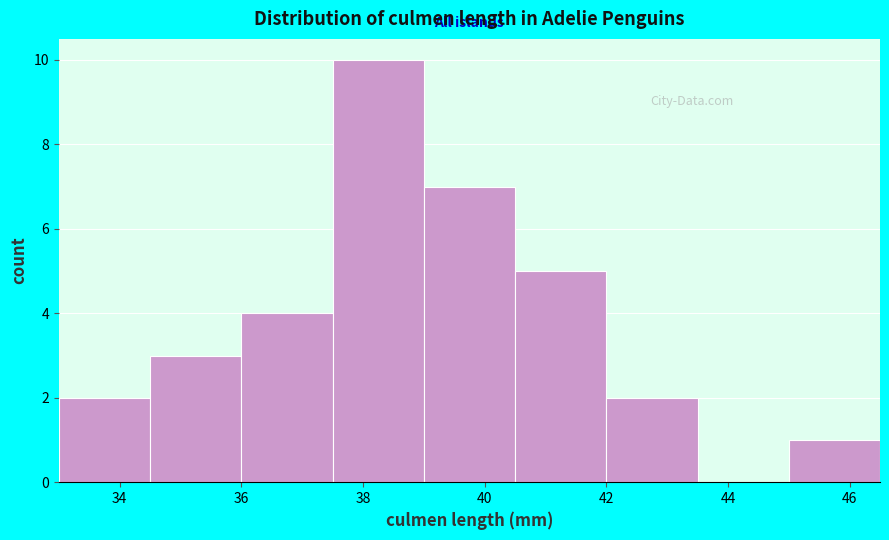

Over which range of the x-axis is the bar tallest?

37.5 to 39.0